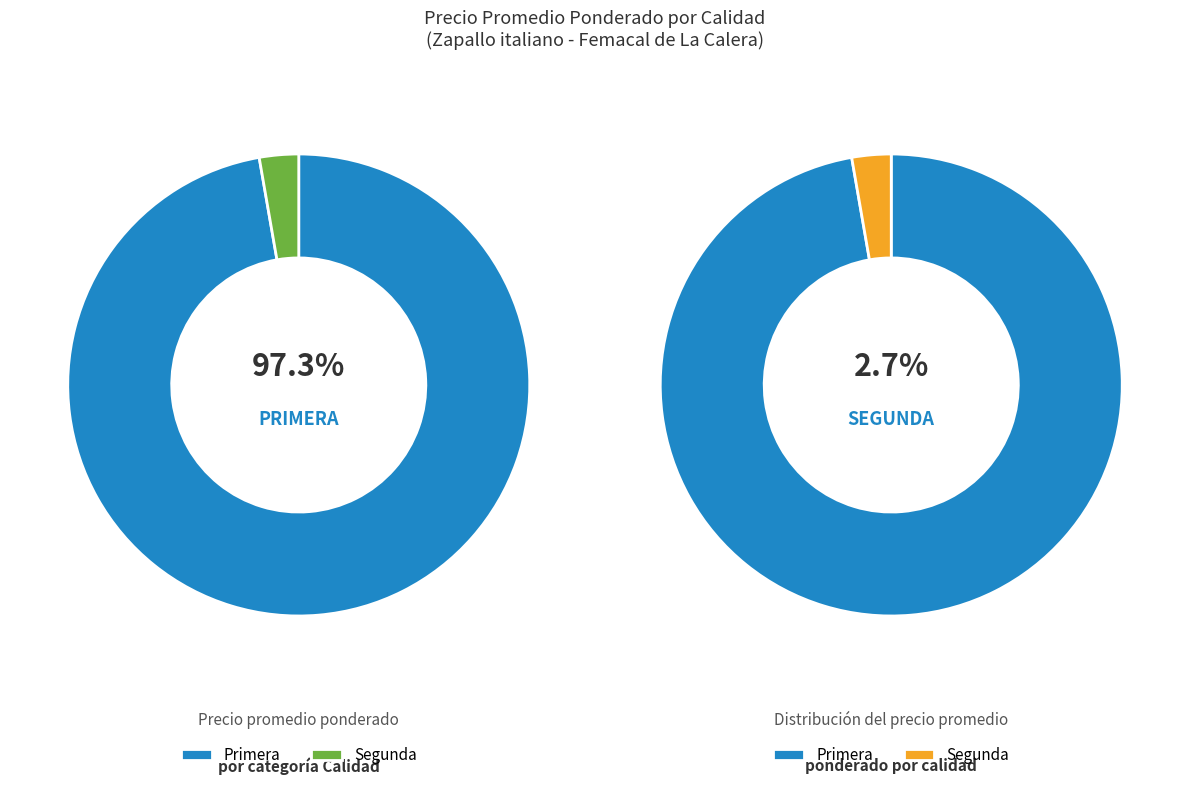

Count the number of slices in the pie.

2